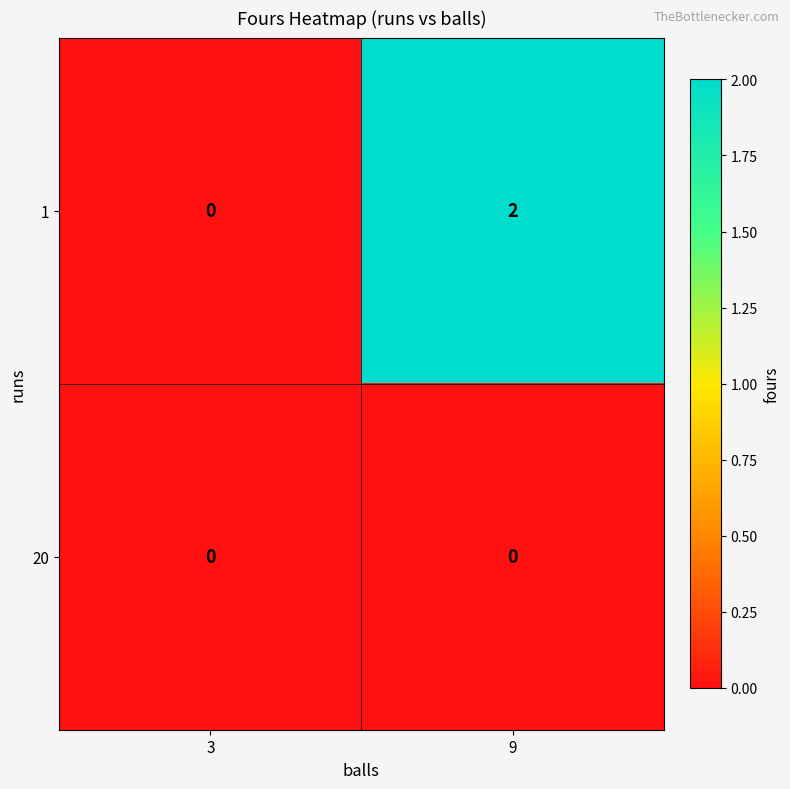

Reading left to right, transcribe all the data shown in this chart.

1: 0	2
20: 0	0